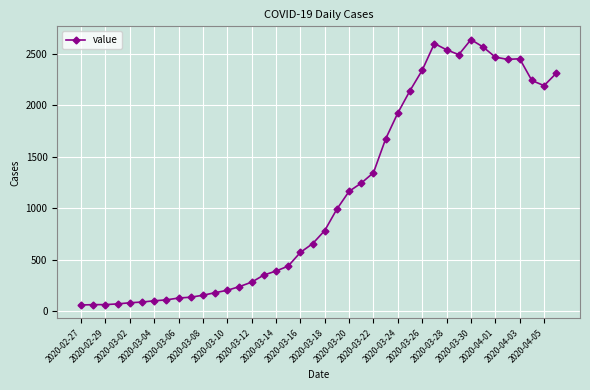

True or false: the data has more than 1 interior local peaks.

True